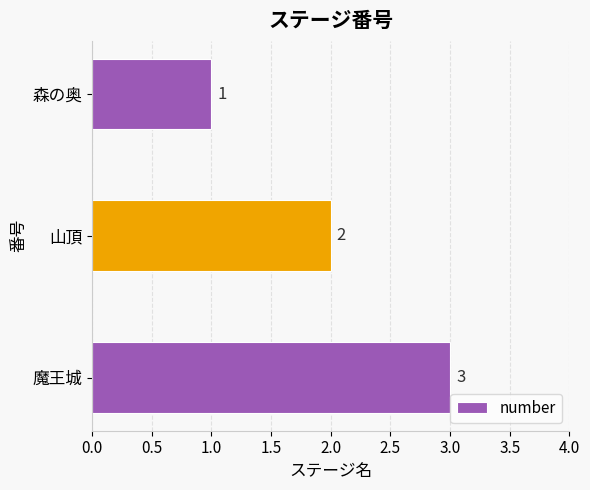

Are the bars grouped side by side (vs. stacked)?

No